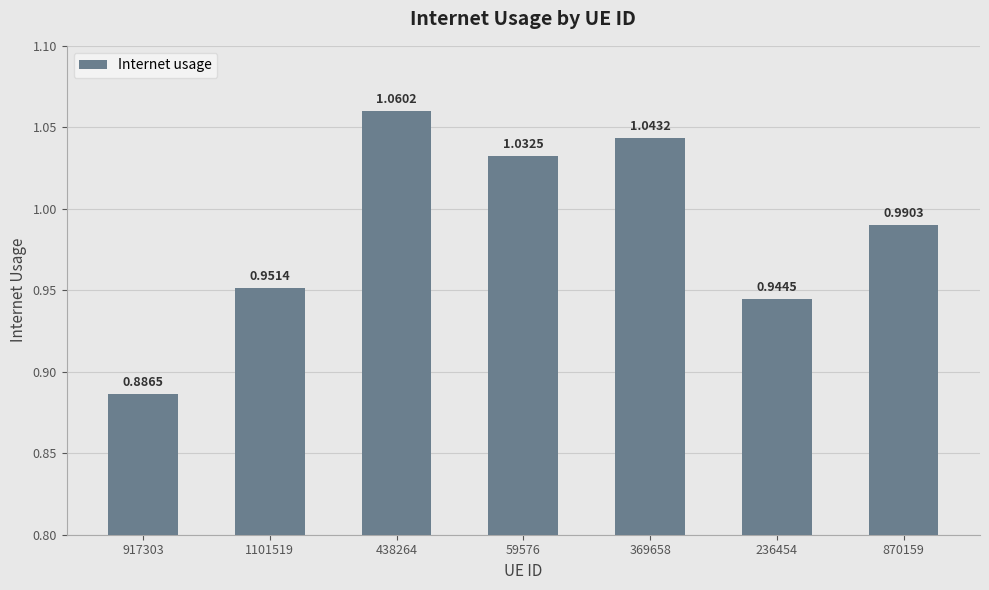

Between 369658 and 236454, which is larger?

369658